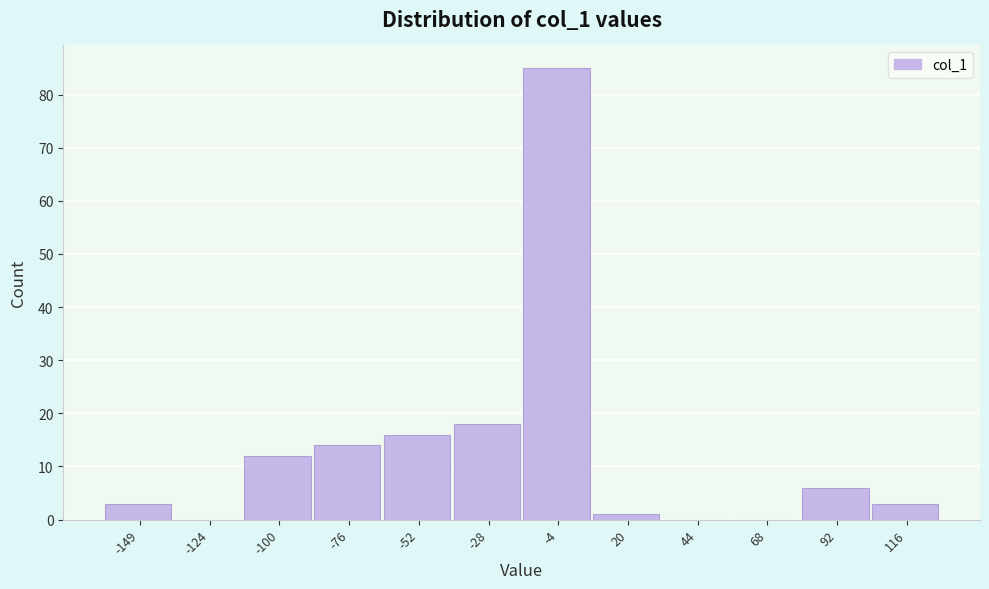

Reading left to right, extract all data points from this chart.

-149=3	-124=0	-100=12	-76=14	-52=16	-28=18	-4=85	20=1	44=0	68=0	92=6	116=3